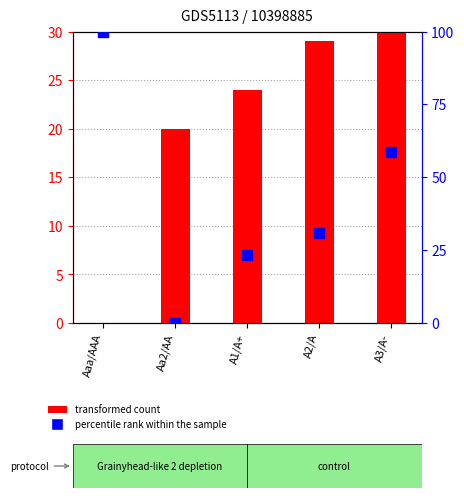

Which series reaches the minimum Y coordinate?

transformed count